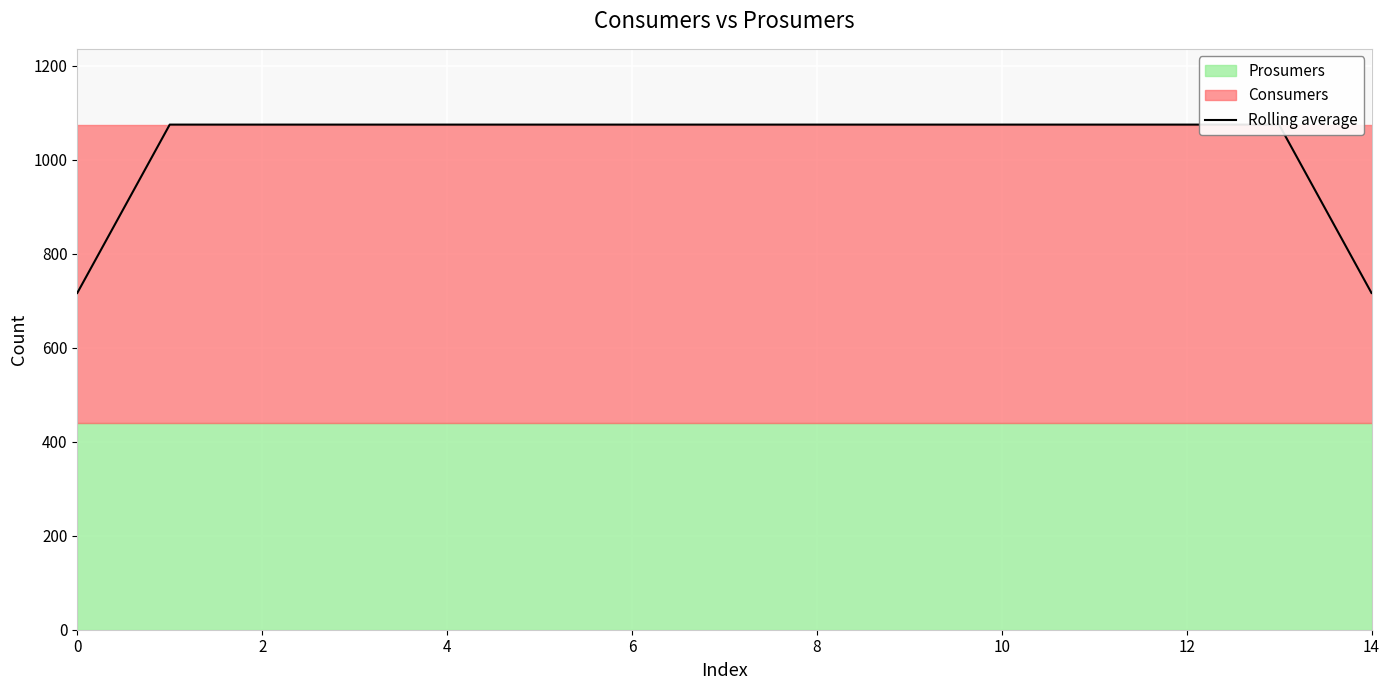

What is the value of the 8th point from the left?

1075.0